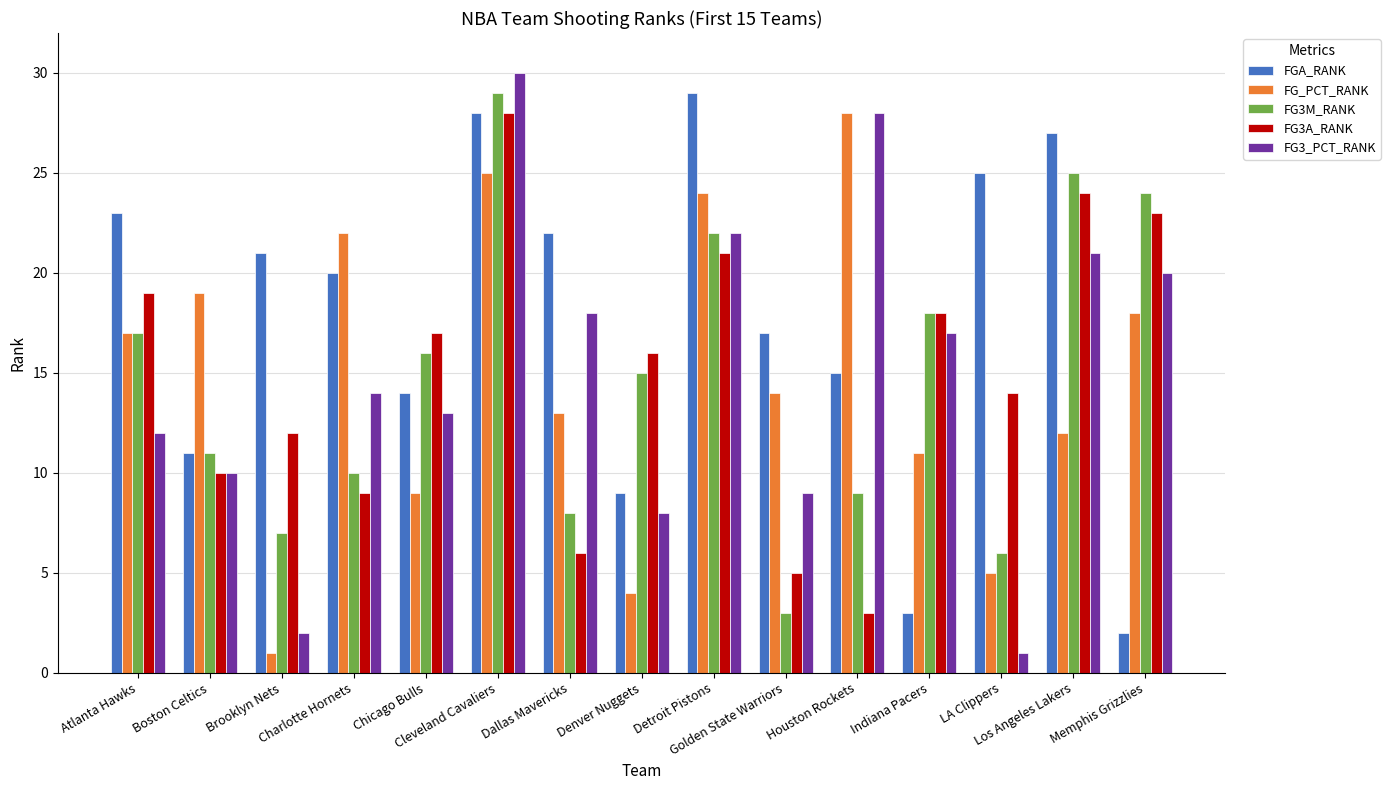

Reading left to right, extract all data points from this chart.

FGA_RANK: Atlanta Hawks=23	Boston Celtics=11	Brooklyn Nets=21	Charlotte Hornets=20	Chicago Bulls=14	Cleveland Cavaliers=28	Dallas Mavericks=22	Denver Nuggets=9	Detroit Pistons=29	Golden State Warriors=17	Houston Rockets=15	Indiana Pacers=3	LA Clippers=25	Los Angeles Lakers=27	Memphis Grizzlies=2
FG_PCT_RANK: Atlanta Hawks=17	Boston Celtics=19	Brooklyn Nets=1	Charlotte Hornets=22	Chicago Bulls=9	Cleveland Cavaliers=25	Dallas Mavericks=13	Denver Nuggets=4	Detroit Pistons=24	Golden State Warriors=14	Houston Rockets=28	Indiana Pacers=11	LA Clippers=5	Los Angeles Lakers=12	Memphis Grizzlies=18
FG3M_RANK: Atlanta Hawks=17	Boston Celtics=11	Brooklyn Nets=7	Charlotte Hornets=10	Chicago Bulls=16	Cleveland Cavaliers=29	Dallas Mavericks=8	Denver Nuggets=15	Detroit Pistons=22	Golden State Warriors=3	Houston Rockets=9	Indiana Pacers=18	LA Clippers=6	Los Angeles Lakers=25	Memphis Grizzlies=24
FG3A_RANK: Atlanta Hawks=19	Boston Celtics=10	Brooklyn Nets=12	Charlotte Hornets=9	Chicago Bulls=17	Cleveland Cavaliers=28	Dallas Mavericks=6	Denver Nuggets=16	Detroit Pistons=21	Golden State Warriors=5	Houston Rockets=3	Indiana Pacers=18	LA Clippers=14	Los Angeles Lakers=24	Memphis Grizzlies=23
FG3_PCT_RANK: Atlanta Hawks=12	Boston Celtics=10	Brooklyn Nets=2	Charlotte Hornets=14	Chicago Bulls=13	Cleveland Cavaliers=30	Dallas Mavericks=18	Denver Nuggets=8	Detroit Pistons=22	Golden State Warriors=9	Houston Rockets=28	Indiana Pacers=17	LA Clippers=1	Los Angeles Lakers=21	Memphis Grizzlies=20